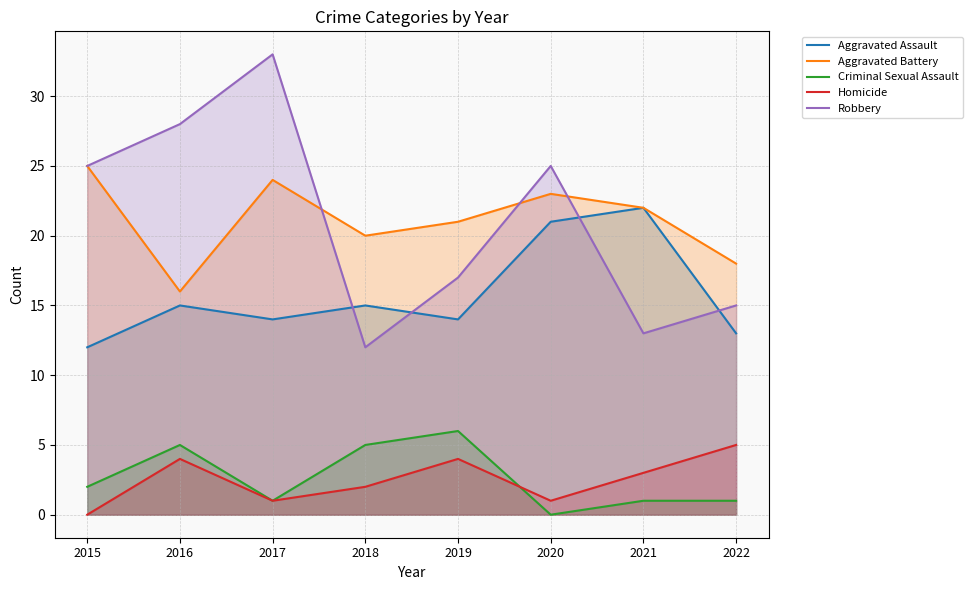

What are all the series names shown in the legend?

Aggravated Assault, Aggravated Battery, Criminal Sexual Assault, Homicide, Robbery